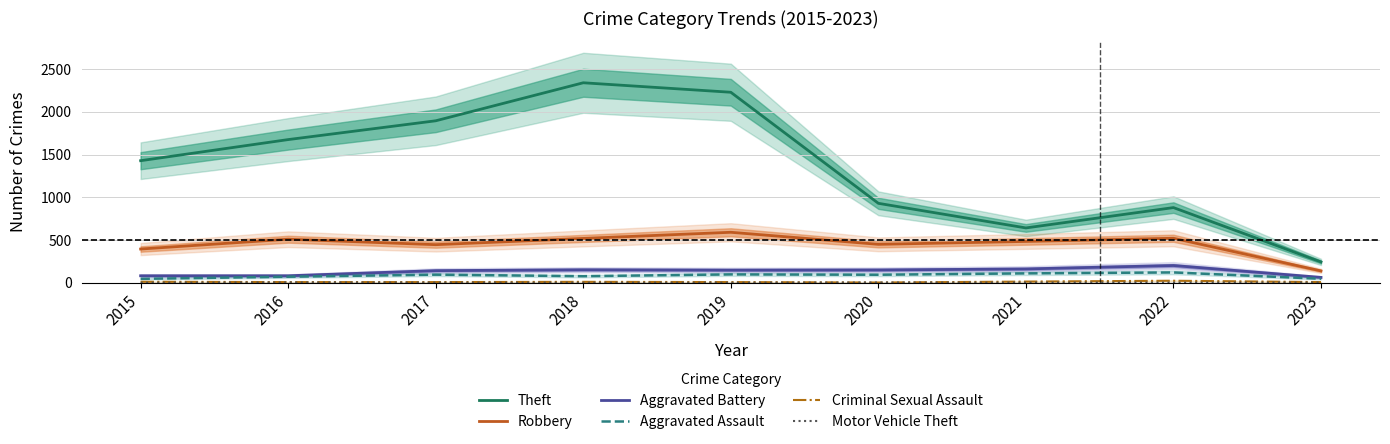

Does the chart have visible grid lines?

Yes